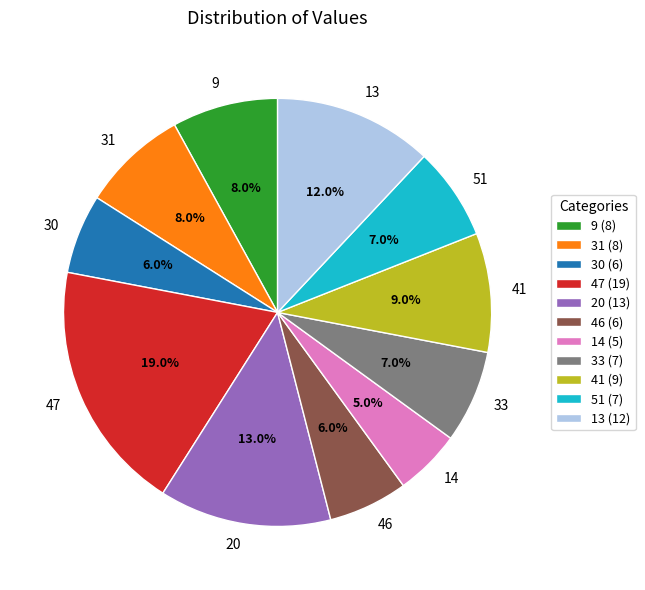

Is there a majority slice in this chart?

No